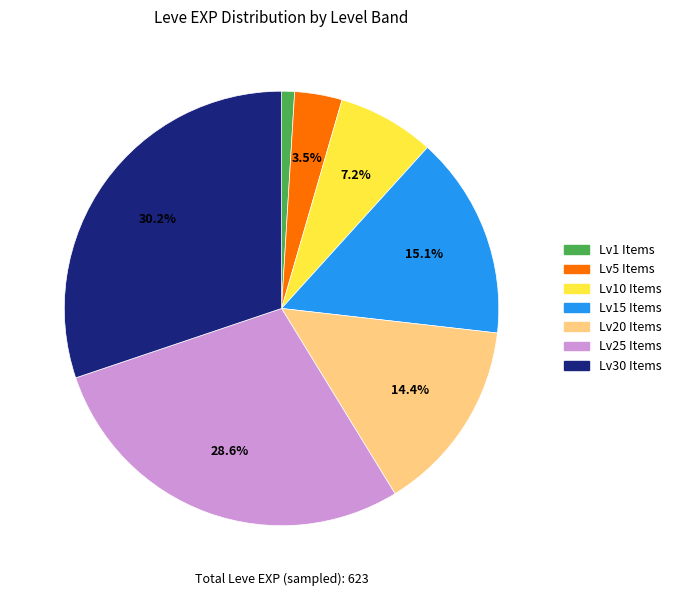

What percentage is NOT represented by Lv20 Items?

85.6%